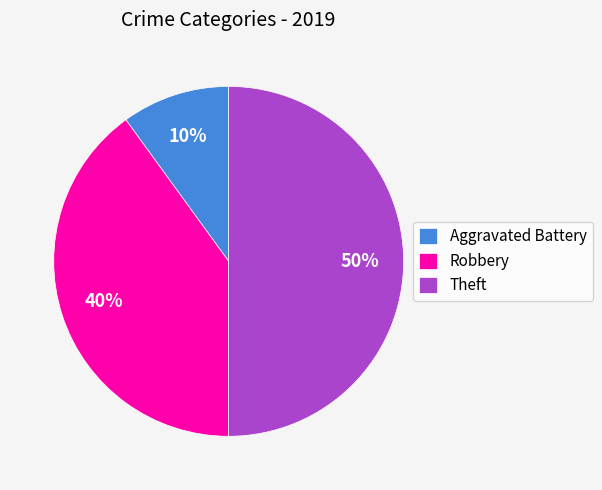

Is Robbery the majority of the pie?

No